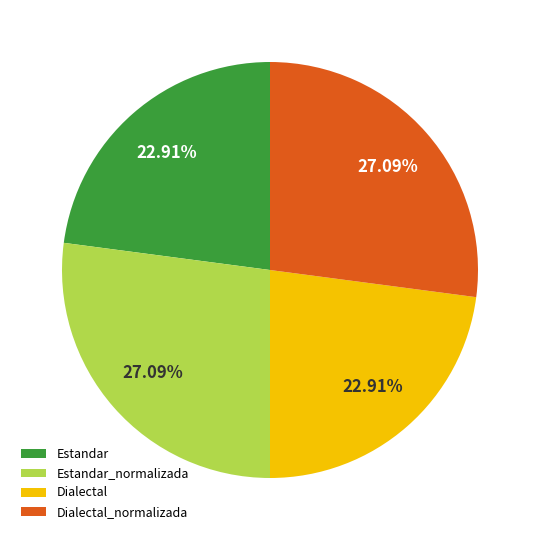

Is there any slice that represents more than half of the pie?

No